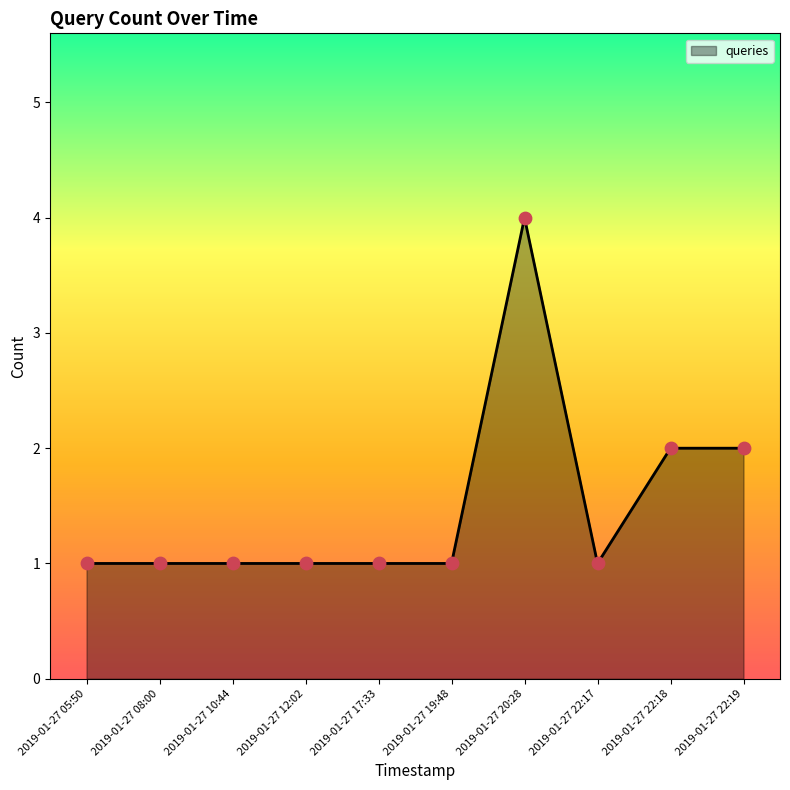

What is the change in value from 2019-01-27 08:00 to 2019-01-27 22:18?

+1